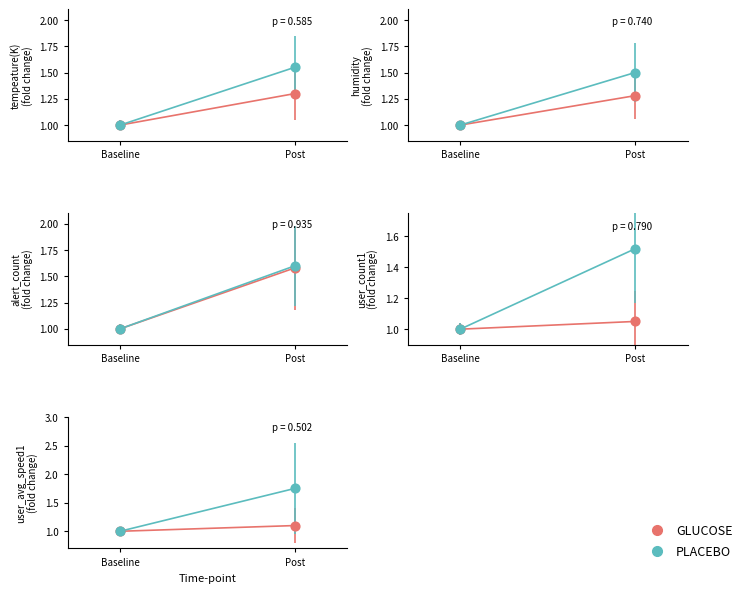

Which series has the largest total across all categories?

PLACEBO